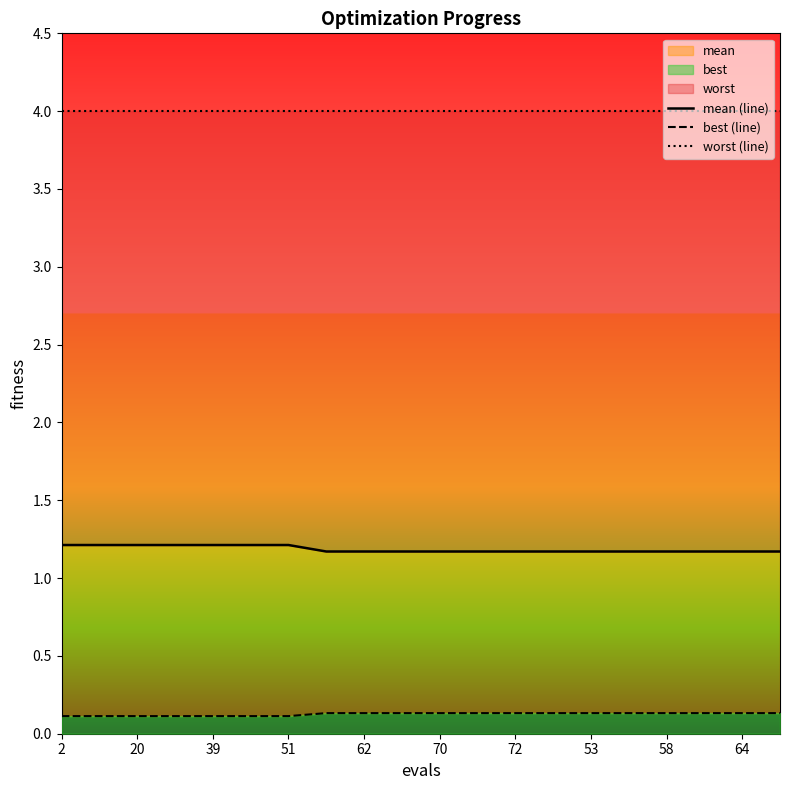

At how many categories does at least one series exceed 1?

20